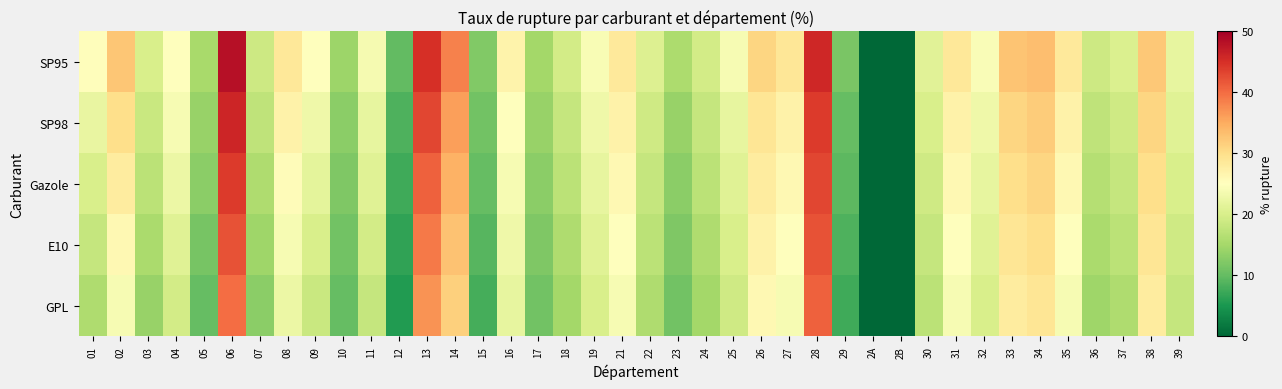

Reading left to right, what are all the values shown in this chart?

SP95: 01=25.3	02=32.6	03=20.0	04=25.0	05=15.4	06=48.1	07=18.8	08=28.6	09=25.0	10=14.3	11=23.8	12=9.8	13=45.0	14=38.4	15=12.2	16=26.9	17=15.0	18=19.4	19=24.1	21=28.4	22=20.6	23=15.8	24=19.4	25=23.9	26=30.9	27=28.9	28=45.7	29=11.6	2A=0.0	2B=0.0	30=21.1	31=28.6	32=24.2	33=32.8	34=33.3	35=28.4	36=18.8	37=20.4	38=32.3	39=22.0
SP98: 01=22.1	02=30.0	03=18.5	04=24.0	05=14.0	06=46.0	07=17.5	08=27.0	09=23.0	10=13.0	11=22.0	12=8.5	13=43.0	14=36.0	15=11.0	16=25.0	17=14.0	18=18.0	19=23.0	21=27.0	22=19.0	23=14.0	24=18.0	25=22.0	26=29.0	27=27.0	28=44.0	29=10.0	2A=0.0	2B=0.0	30=20.0	31=27.0	32=23.0	33=31.0	34=32.0	35=27.0	36=17.5	37=19.0	38=31.0	39=21.0
Gazole: 01=20.0	02=28.0	03=17.0	04=22.5	05=13.0	06=44.0	07=16.0	08=25.5	09=21.5	10=12.0	11=21.0	12=7.5	13=41.0	14=34.5	15=10.0	16=24.0	17=13.0	18=17.0	19=22.0	21=26.0	22=18.0	23=13.0	24=17.0	25=21.0	26=28.0	27=26.0	28=43.0	29=9.5	2A=0.0	2B=0.0	30=19.0	31=26.0	32=22.0	33=30.0	34=31.0	35=26.0	36=16.5	37=18.0	38=30.0	39=20.0
E10: 01=18.0	02=26.0	03=15.5	04=21.0	05=11.5	06=42.0	07=14.5	08=24.0	09=20.0	10=11.0	11=19.5	12=6.5	13=39.0	14=33.0	15=9.0	16=23.0	17=12.0	18=16.0	19=21.0	21=25.0	22=17.0	23=12.0	24=16.0	25=20.0	26=27.0	27=25.0	28=42.0	29=8.5	2A=0.0	2B=0.0	30=18.0	31=25.0	32=21.0	33=29.0	34=30.0	35=25.0	36=15.5	37=17.0	38=29.0	39=19.0
GPL: 01=16.0	02=24.0	03=14.0	04=19.5	05=10.0	06=40.0	07=13.0	08=22.5	09=18.5	10=10.0	11=18.0	12=5.5	13=37.0	14=31.5	15=8.0	16=22.0	17=11.0	18=15.0	19=20.0	21=24.0	22=16.0	23=11.0	24=15.0	25=19.0	26=26.0	27=24.0	28=41.0	29=7.5	2A=0.0	2B=0.0	30=17.0	31=24.0	32=20.0	33=28.0	34=29.0	35=24.0	36=14.5	37=16.0	38=28.0	39=18.0